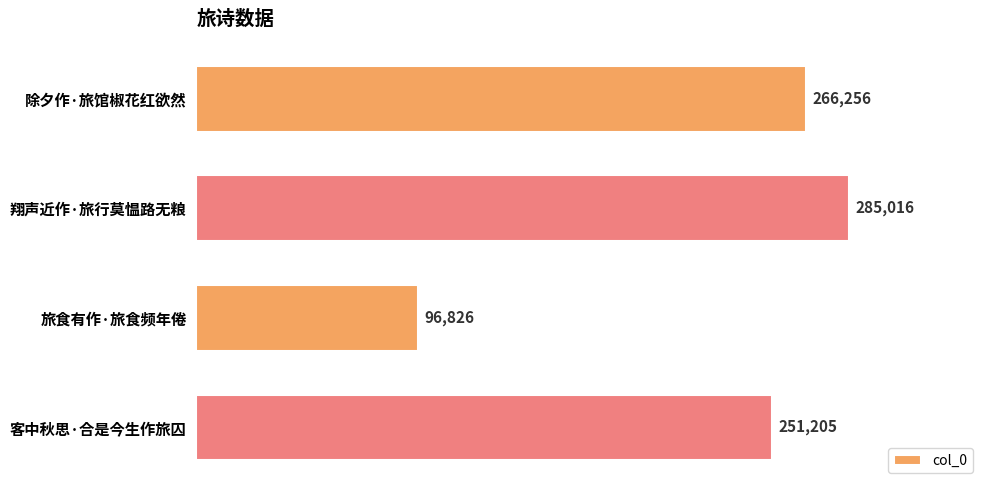

Where is the data nearest to the value 190921?

客中秋思·合是今生作旅囚